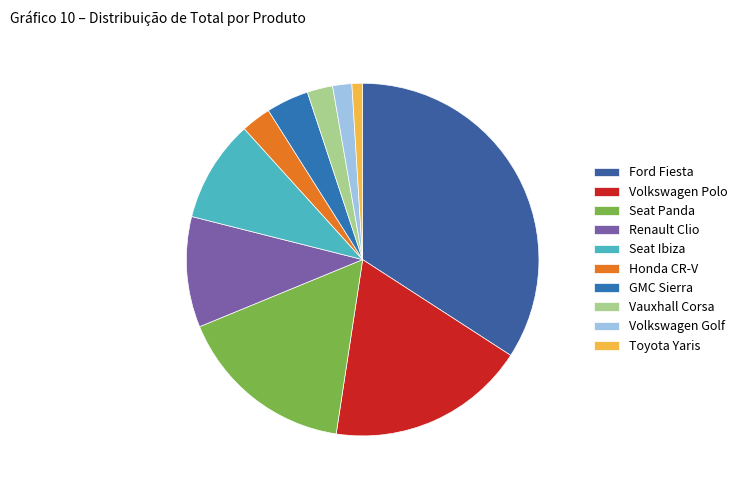

How many segments does this pie chart have?

10